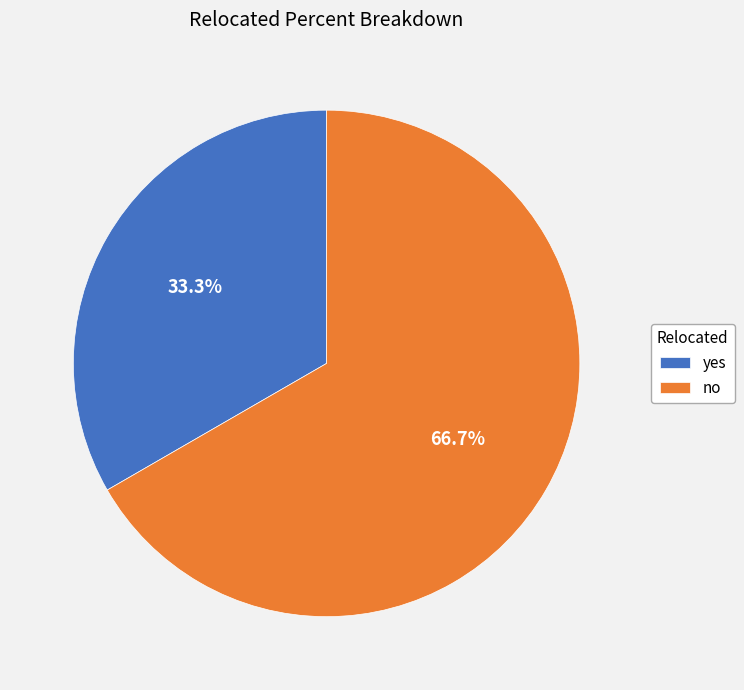

Does any single category account for the majority?

Yes